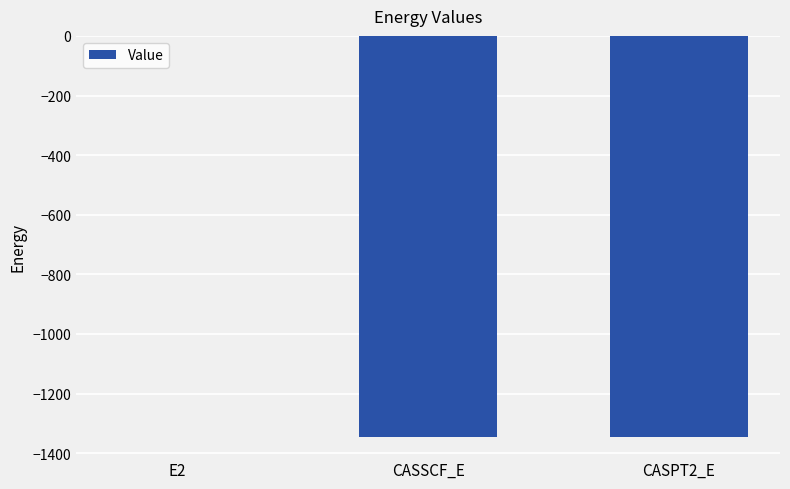

Is it true that the value at CASSCF_E is -2184.7?

False